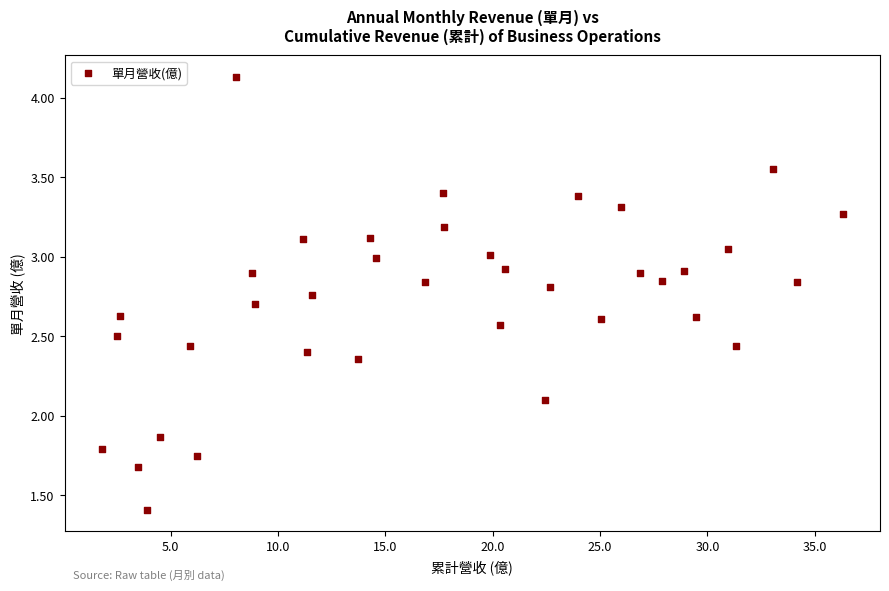

What is the range of X values (max minus min)?

34.5